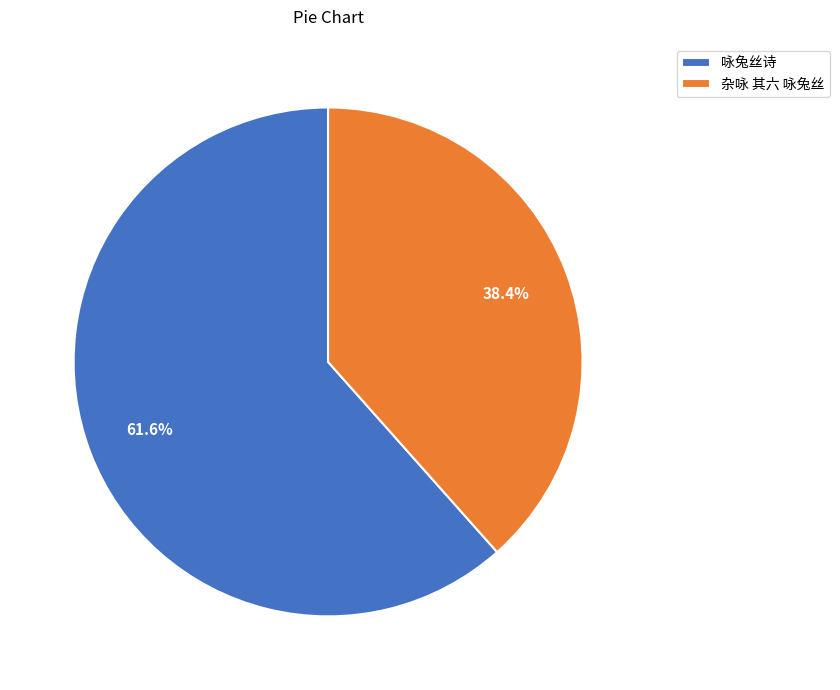

To the nearest percent, what portion does 咏兔丝诗 represent?

62%